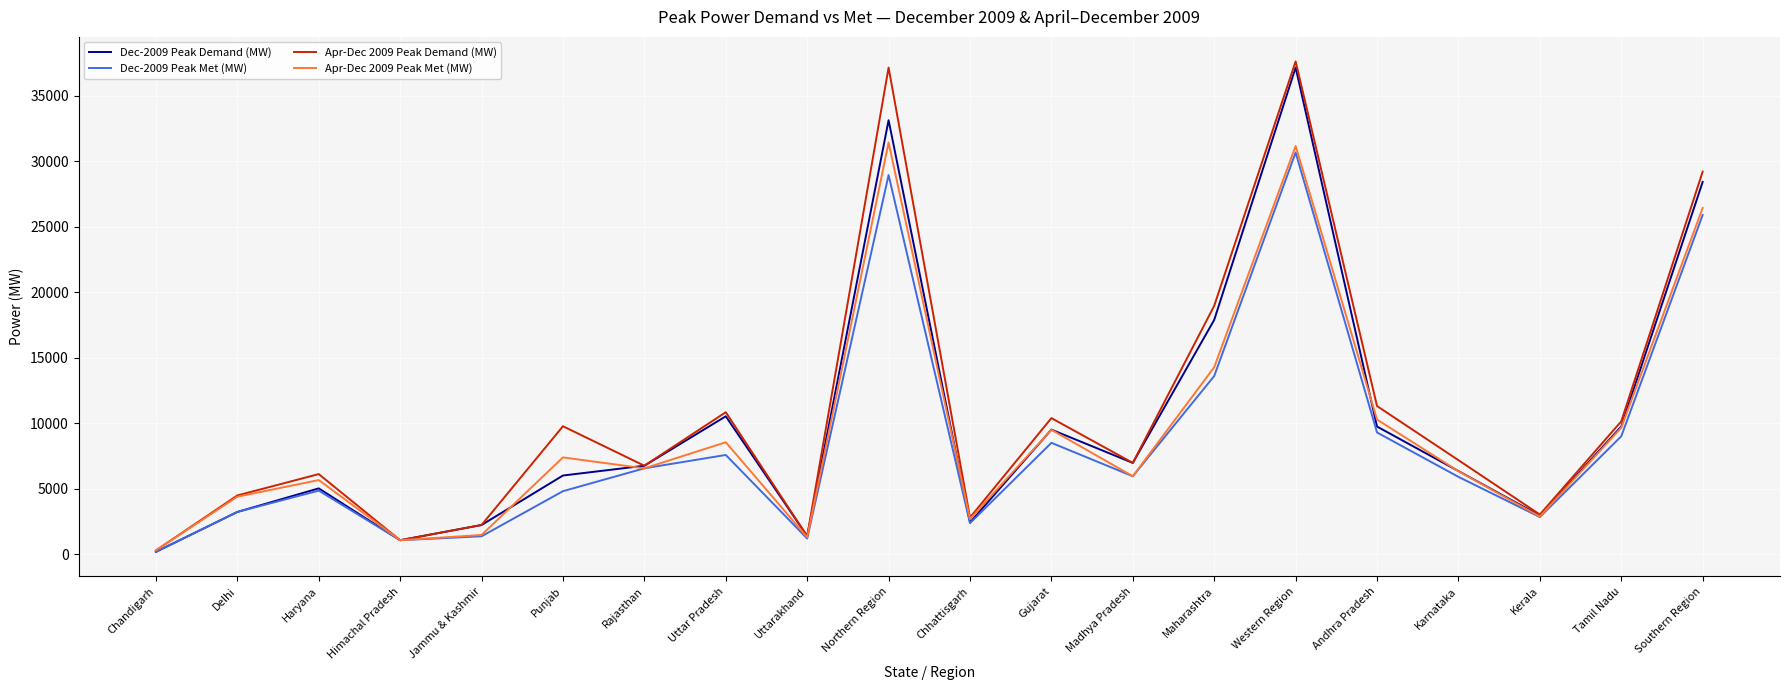

At which label is Dec-2009 Peak Demand (MW) closest to 18677?

Maharashtra